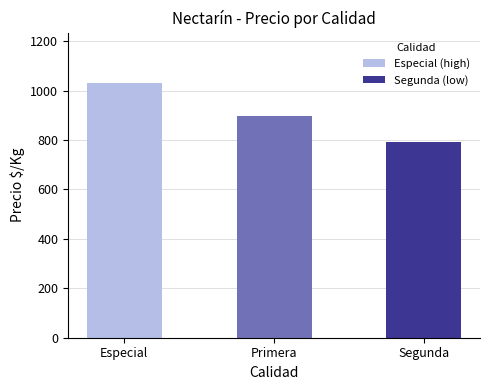

Rank the categories by value from lowest to highest.

Segunda, Primera, Especial